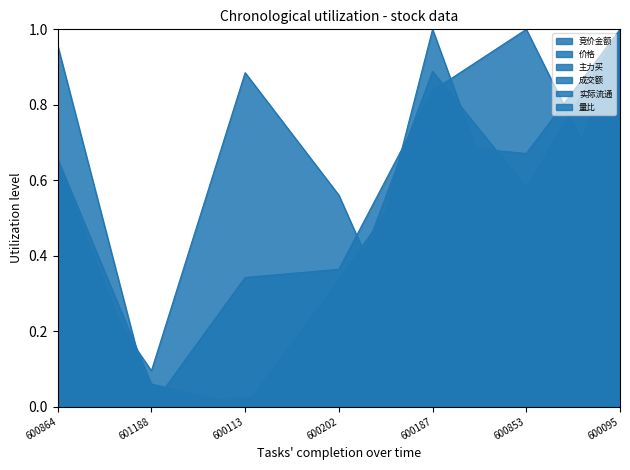

The value of 价格 at 600202 is 0.2. True or false?

False